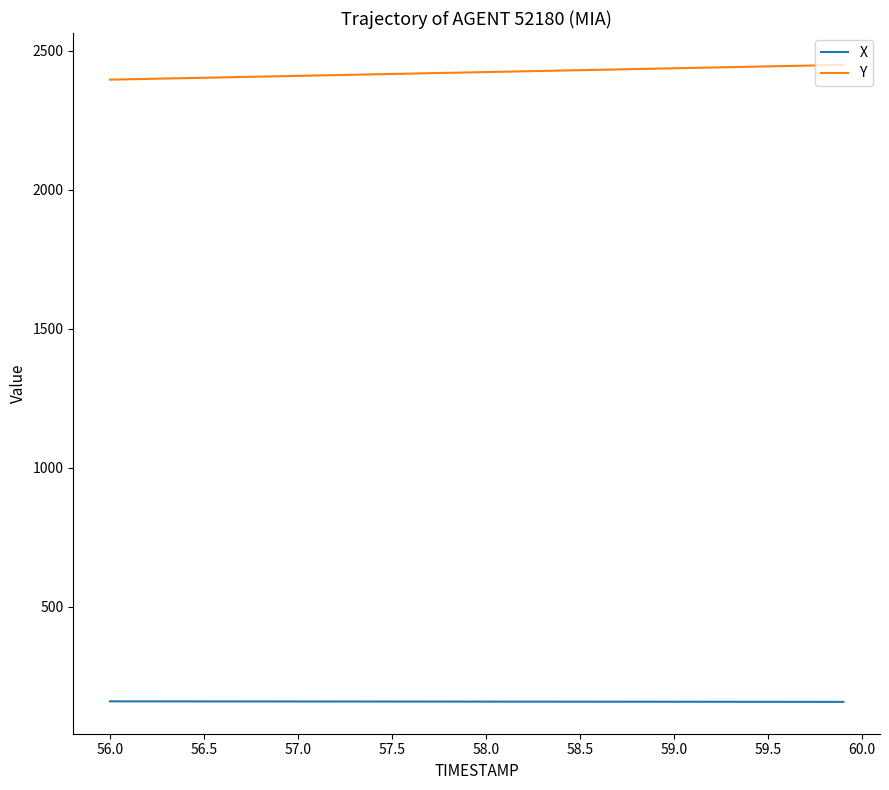

True or false: X and Y cross at least once.

False